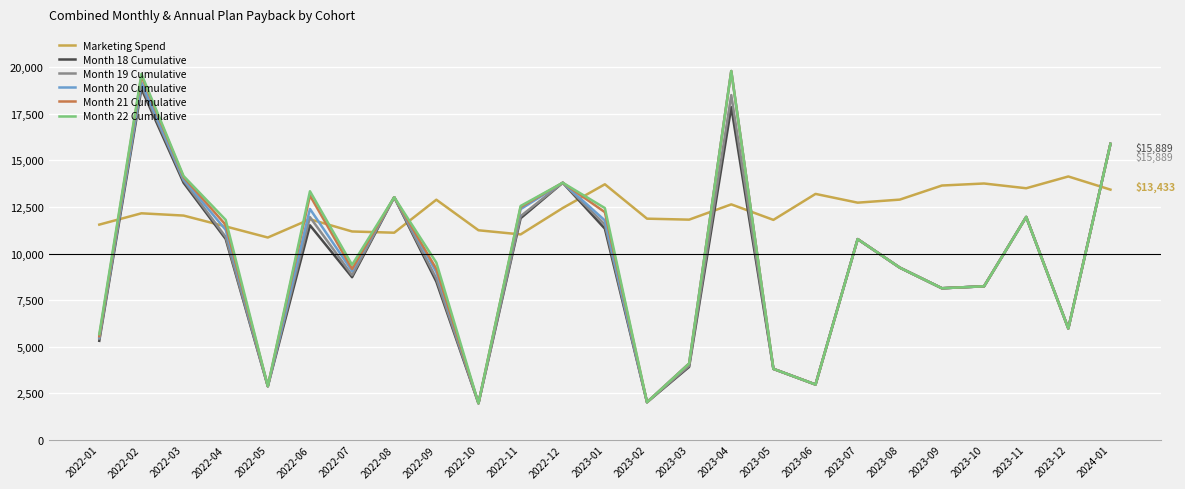

The value of Marketing Spend at 2023-03 is 11820.8. True or false?

True